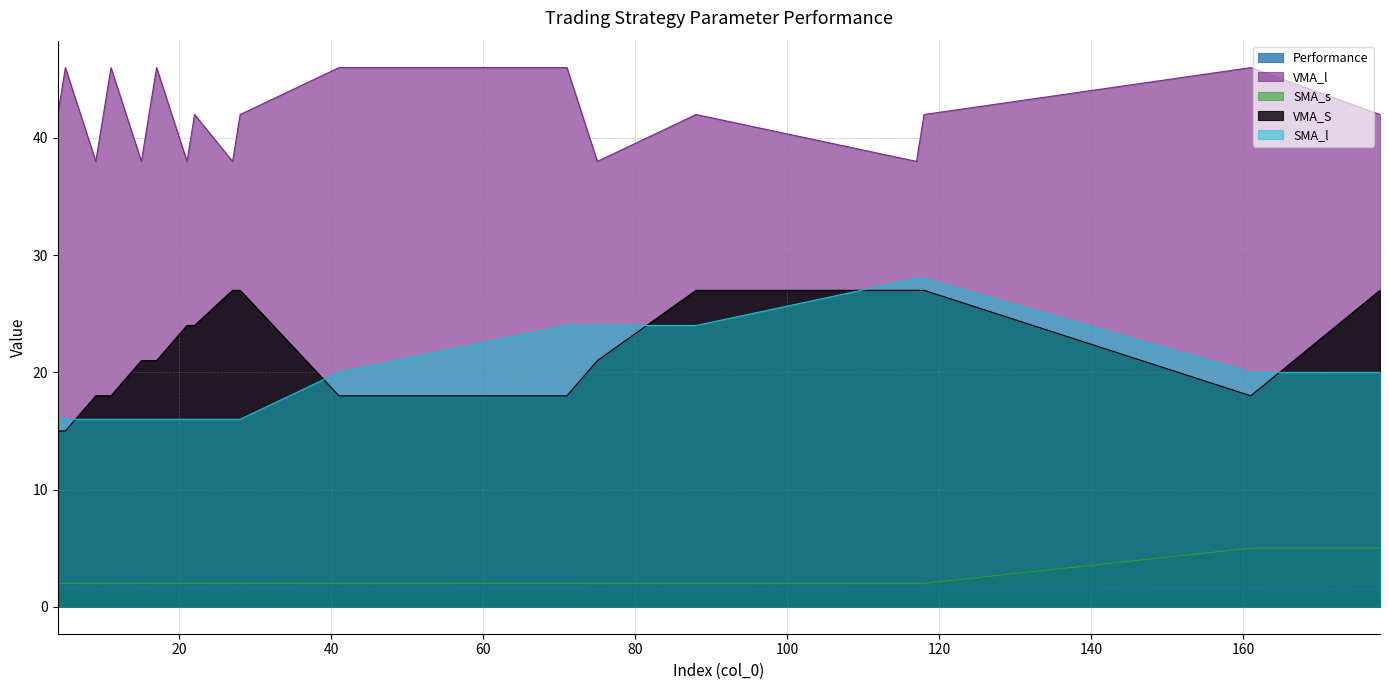

At which category does the chart reach its peak across all series?

11